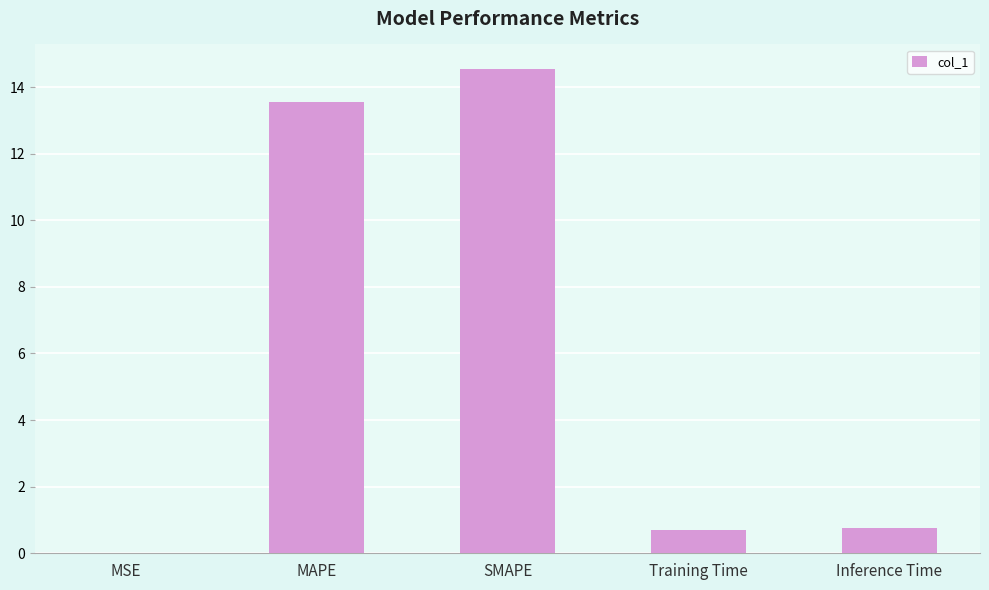

How many distinct data groups are displayed?

1